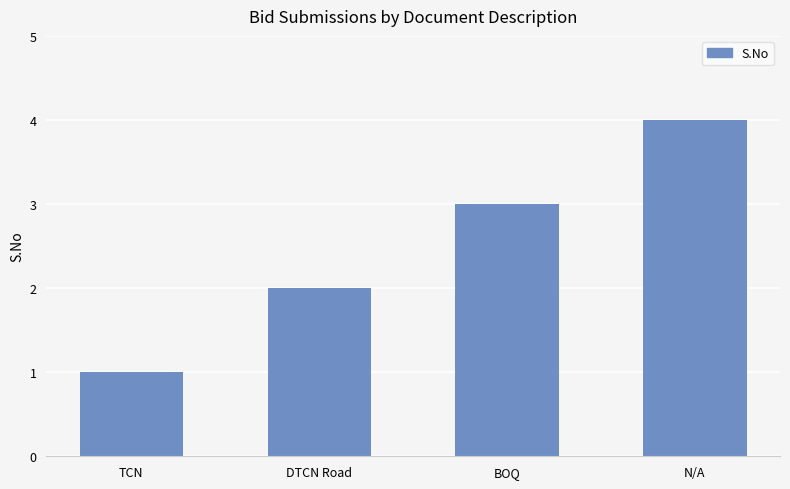

How many values are between 2 and 4?

3